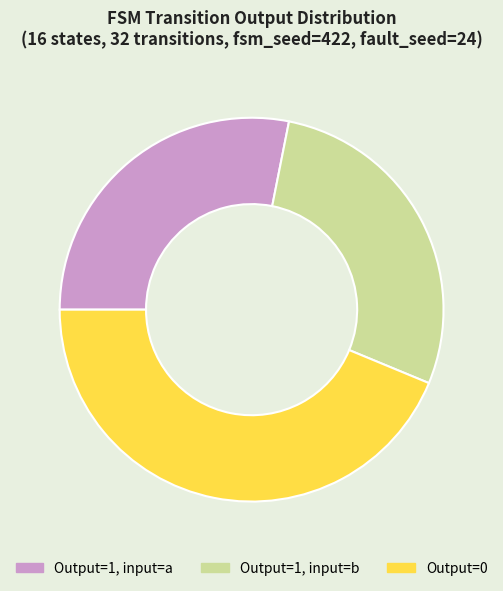

Which category has the biggest portion of the pie?

Output=0